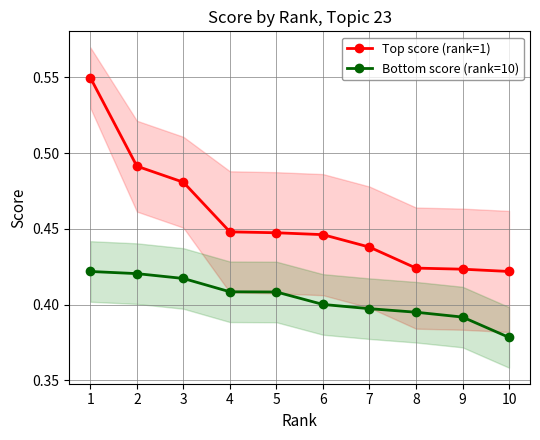

At how many categories does at least one series exceed 0?

10